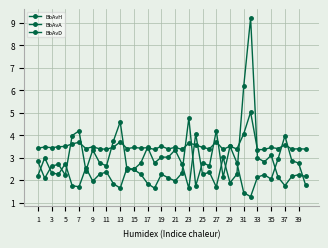

How many data points in BbAvA are above 2?

36